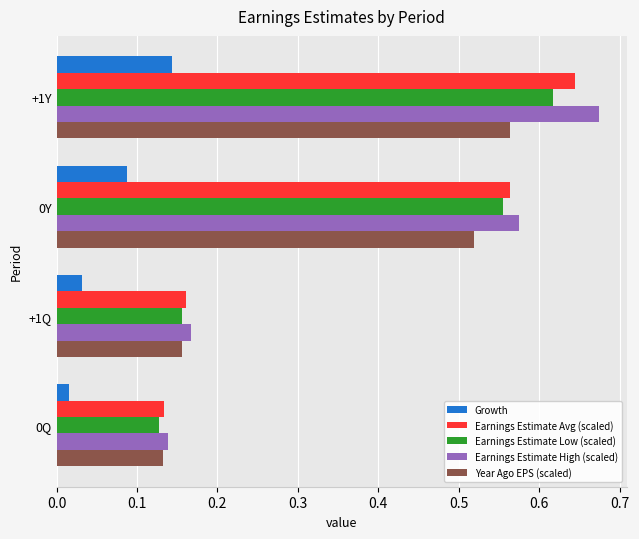

Which series has the widest spread of values?

Earnings Estimate High (scaled)